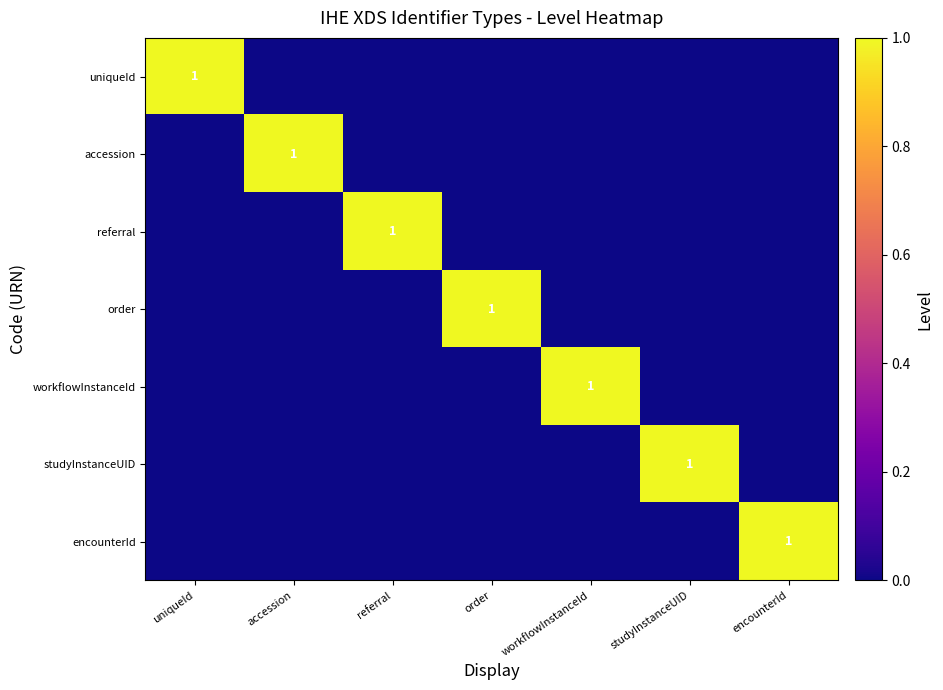

The value of accession at accession is 2. True or false?

False